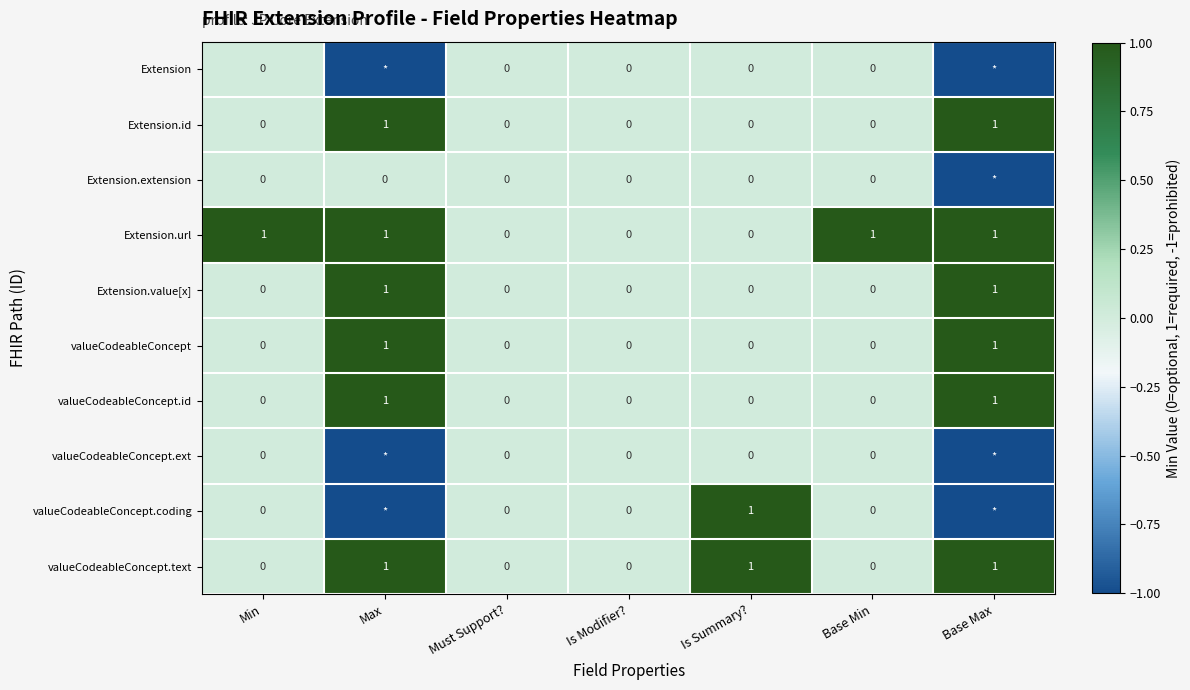

The valueCodeableConcept series shows 1 at Base Max. True or false?

True